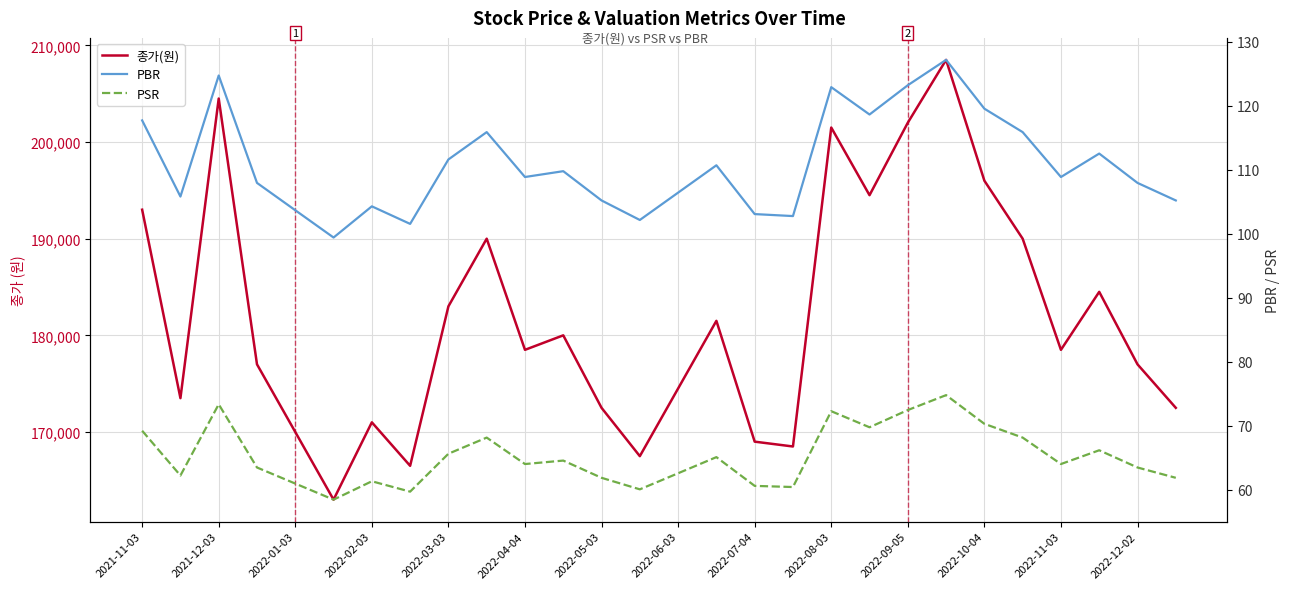

What is the difference between the maximum and second lowest values in the PSR series?

15.1